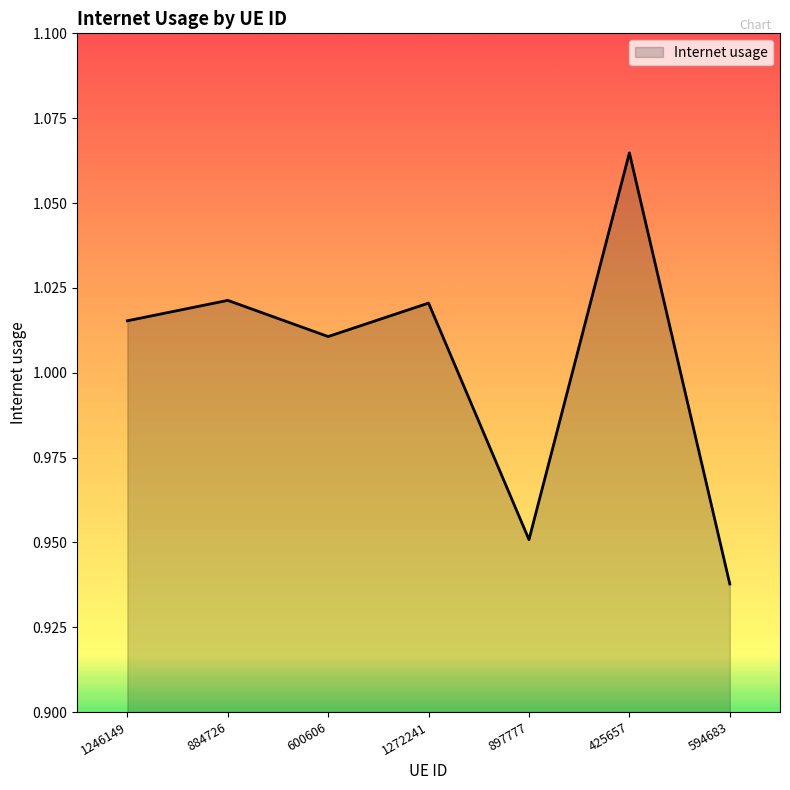

The value at 594683 is 1.4. True or false?

False